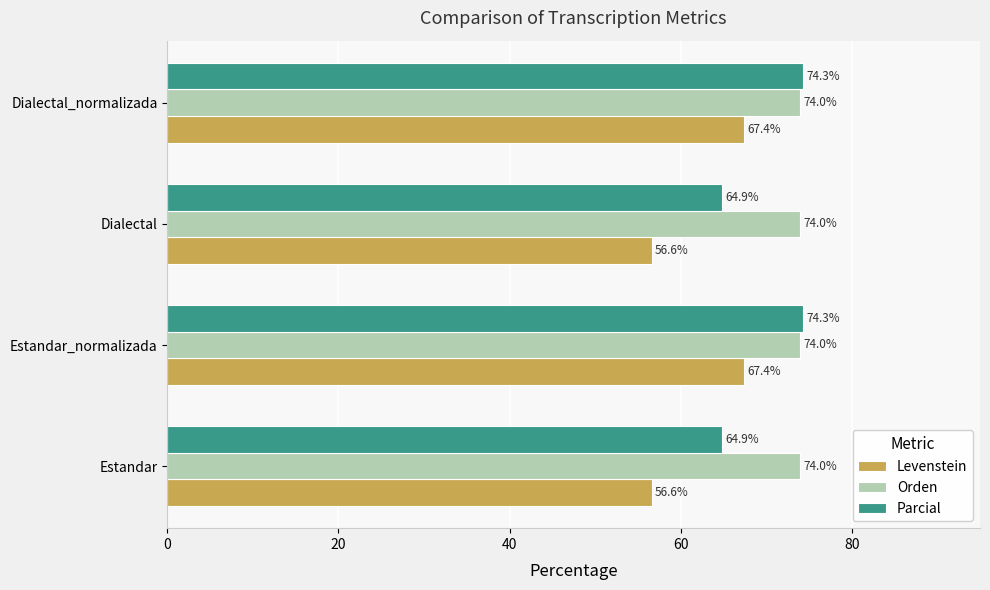

How many series are shown in this chart?

3